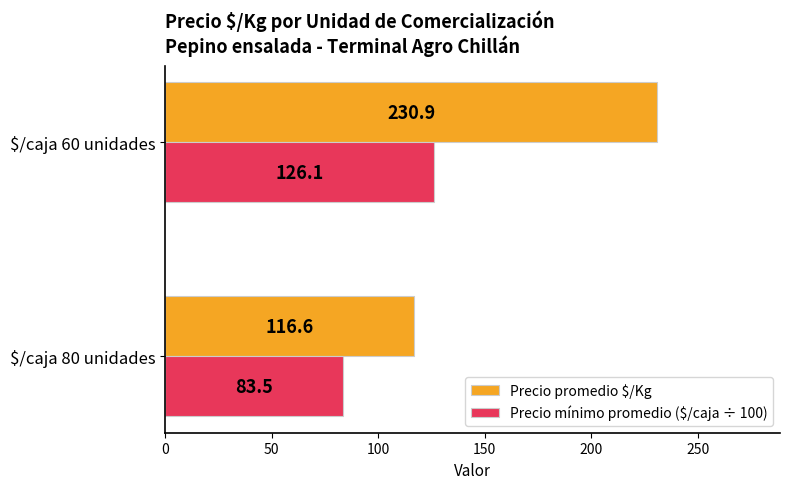

Where is Precio promedio $/Kg nearest to the value 173?

$/caja 80 unidades